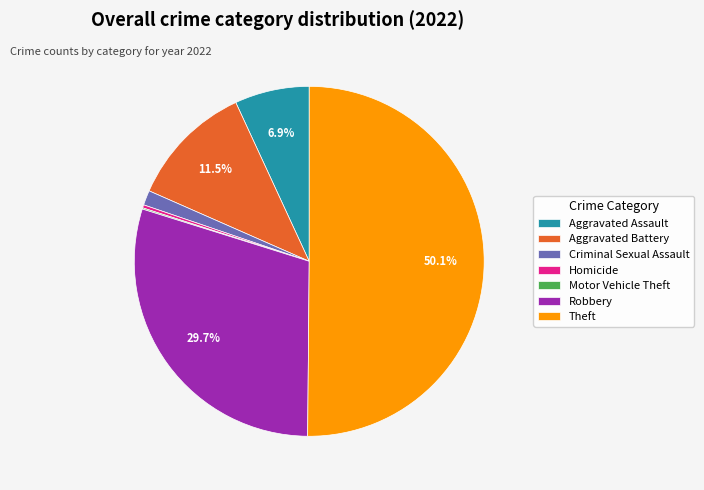

Do Criminal Sexual Assault and Aggravated Assault together represent more than half of the pie?

No